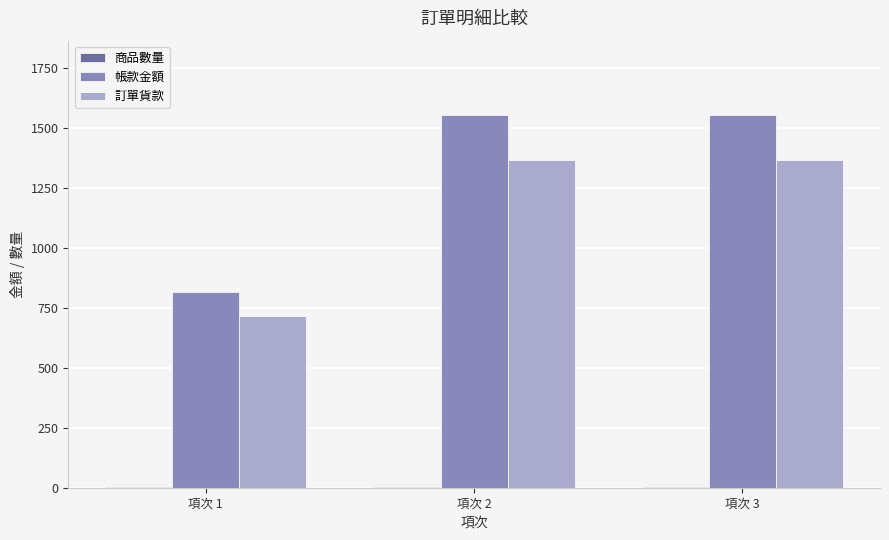

What is the sum of all 訂單貨款 values?

3454